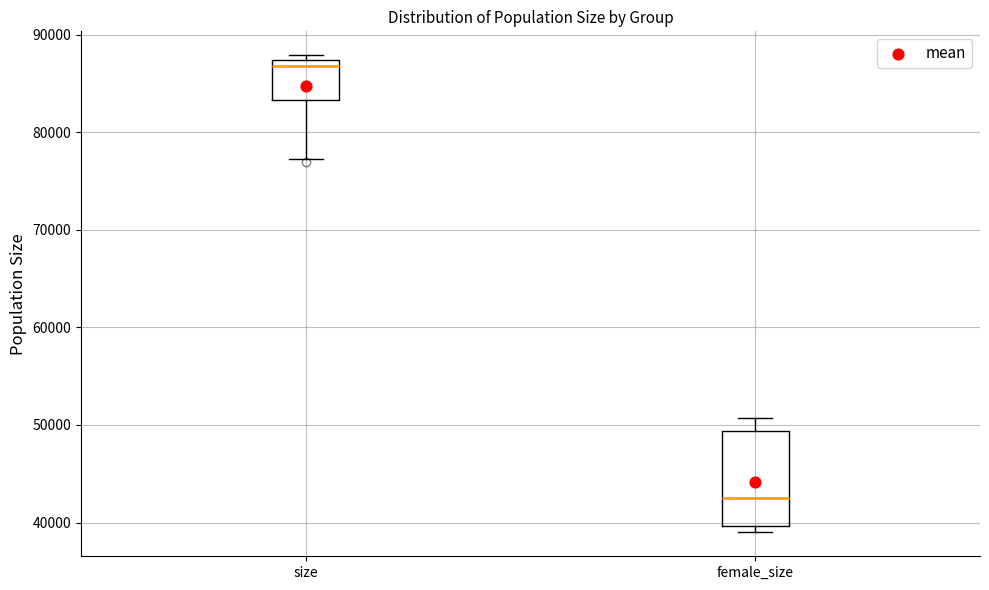

Which box is the tallest, from its lower edge to its upper edge?

female_size